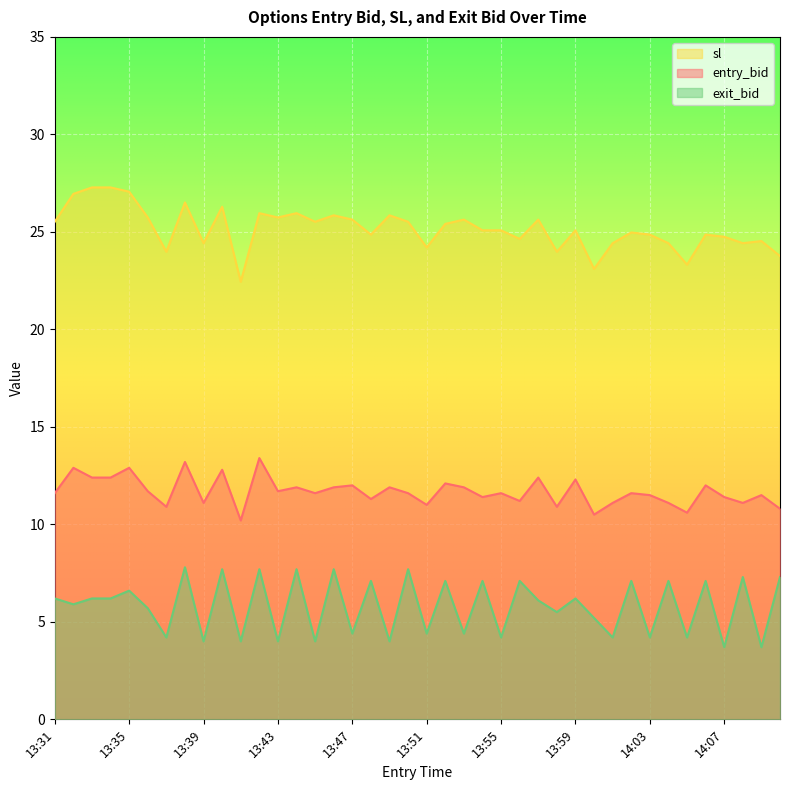

What are all the series names shown in the legend?

sl, entry_bid, exit_bid